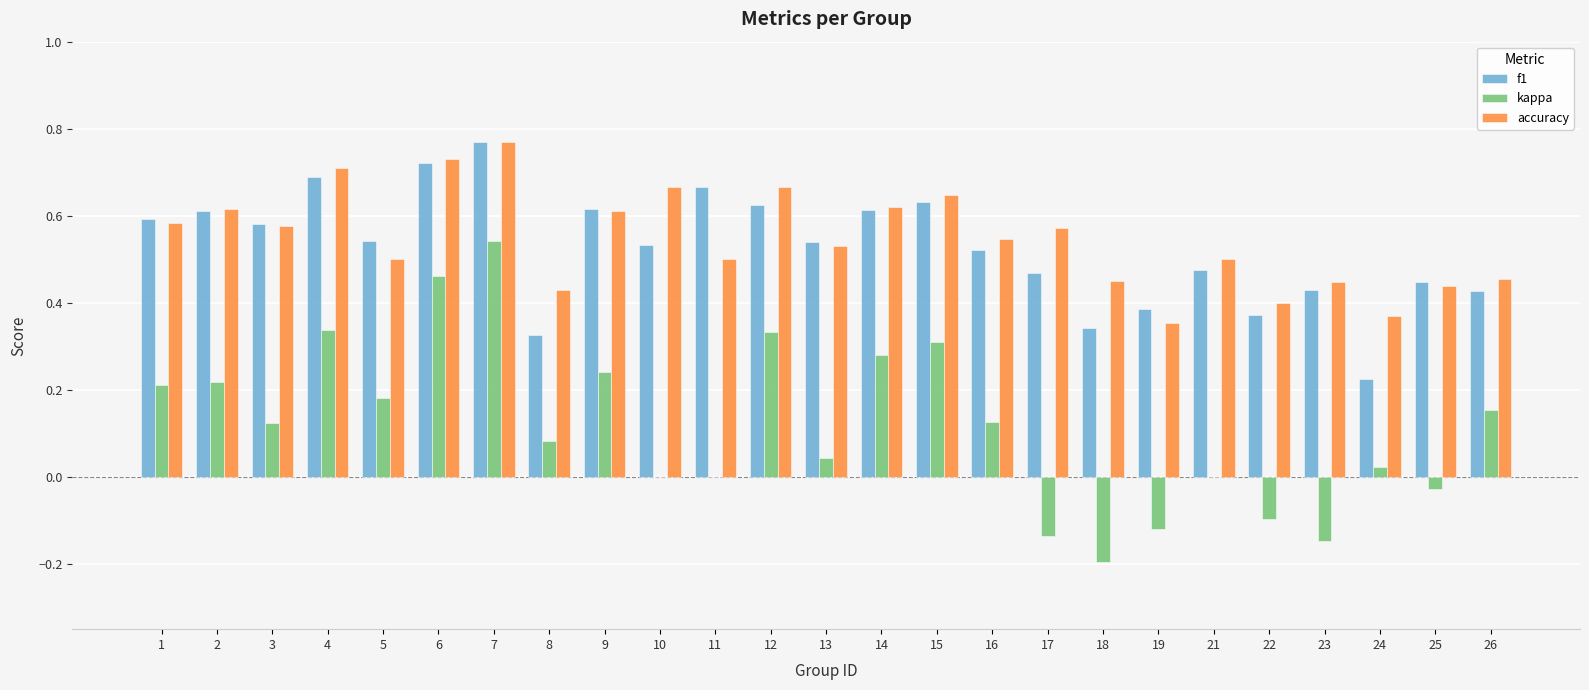

The f1 series shows 1.1 at 15. True or false?

False